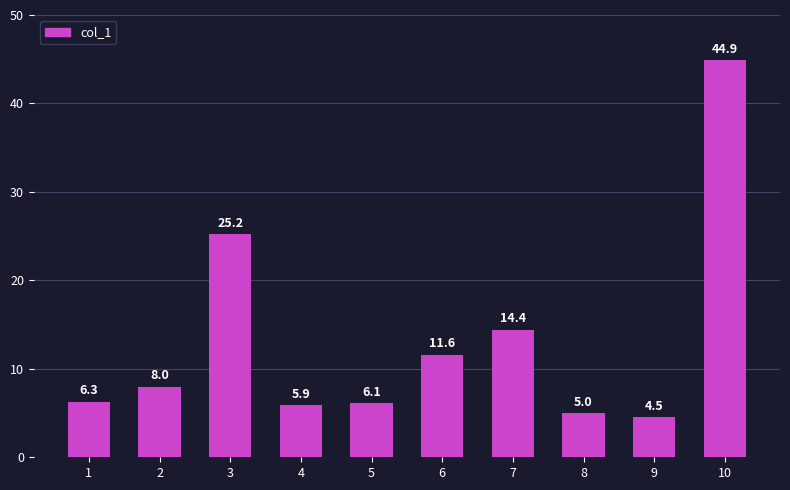

What is the difference between the values at 1 and 10?

38.6